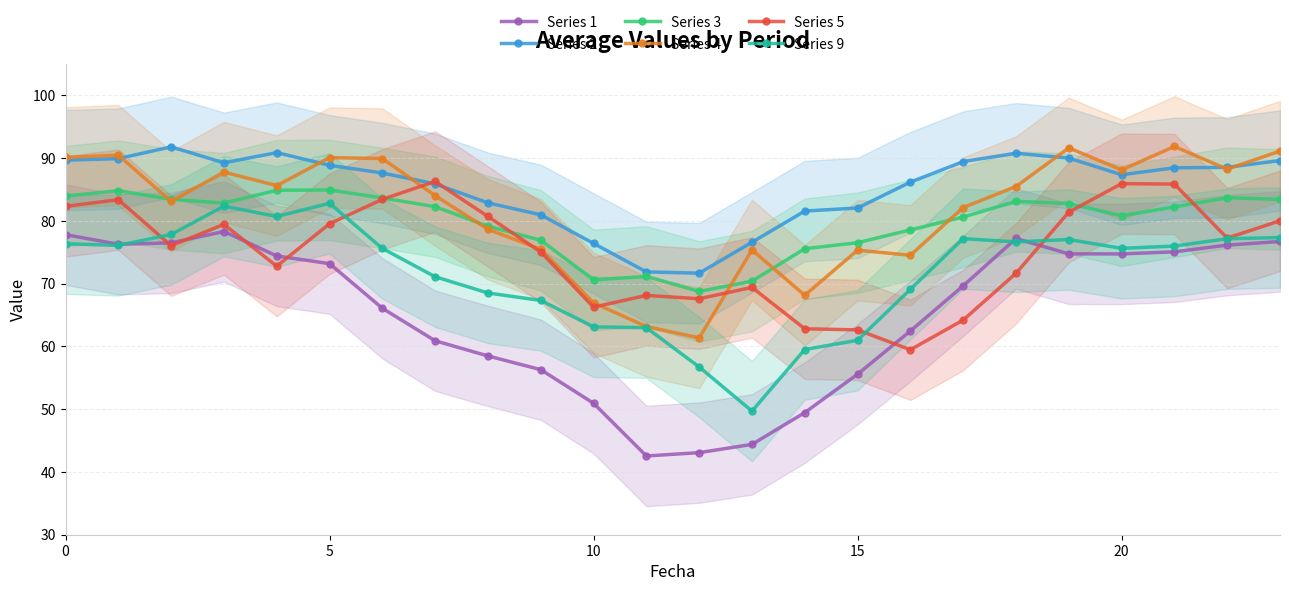

How many values in the Series 1 series are below 73?

12